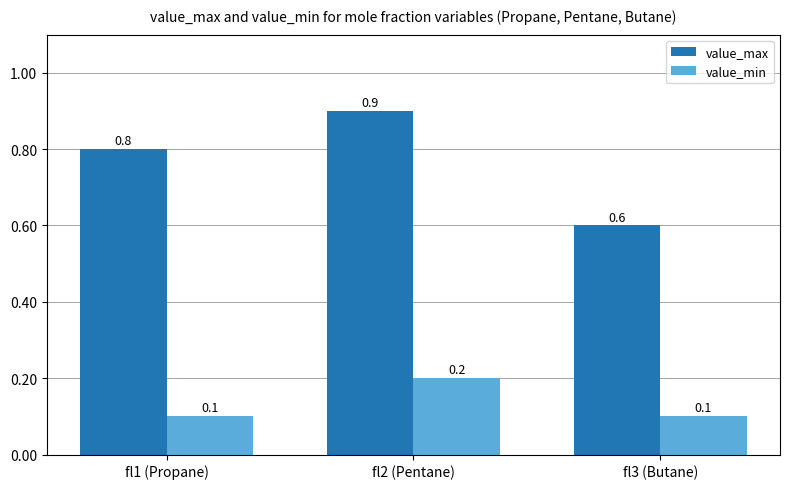

Which series has the widest spread of values?

value_max